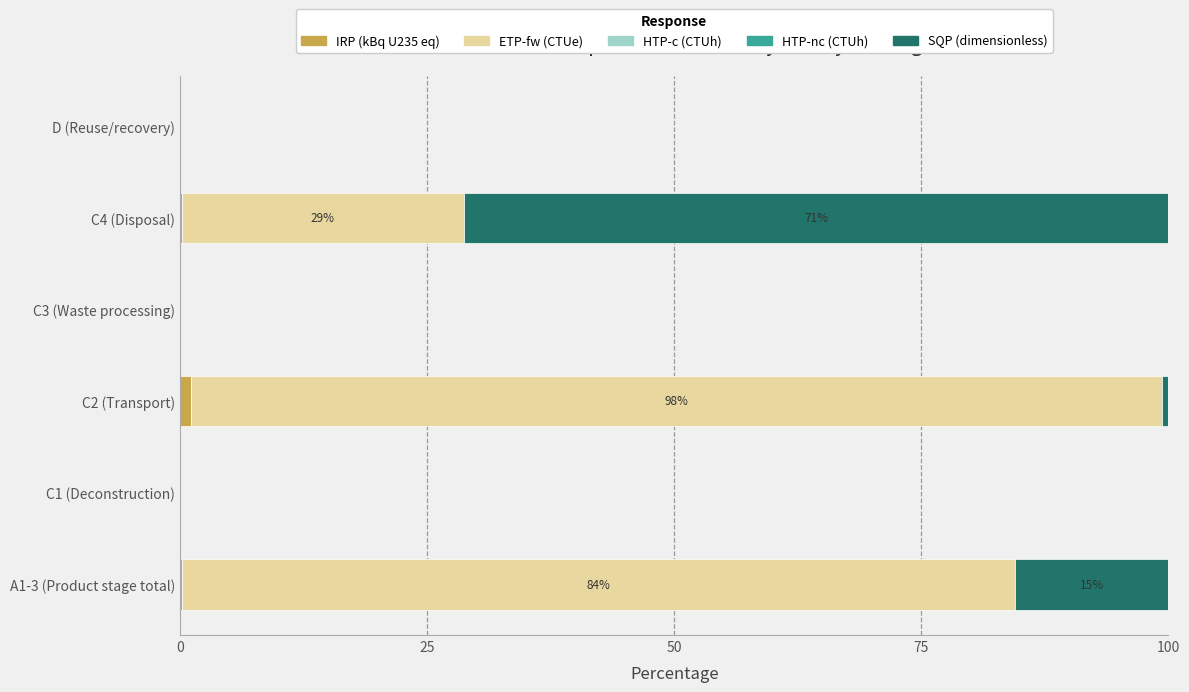

What is the average value of the HTP-nc (CTUh) series?

0.6